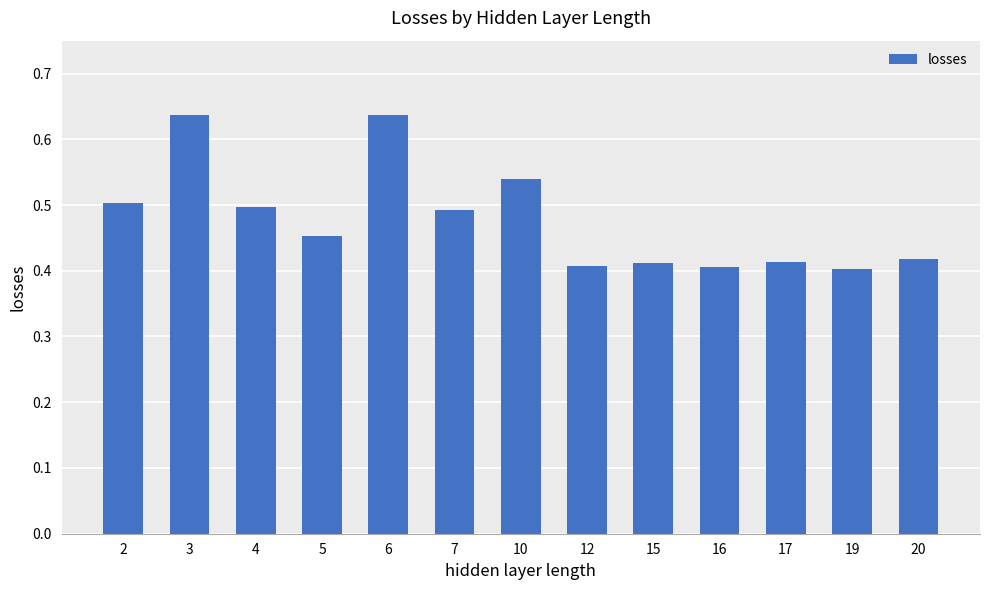

True or false: the data shows 0.4 at 20.

True